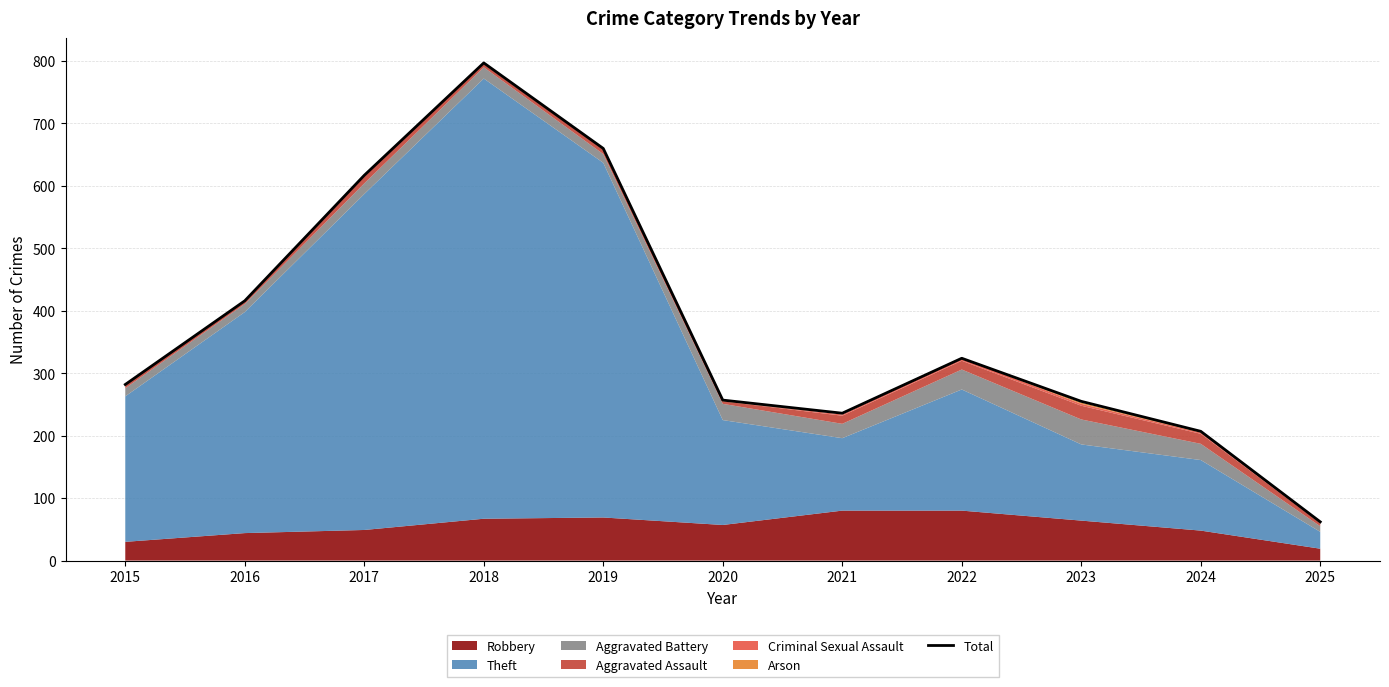

Reading right to left, what are all the values shown in this chart?

2025=62	2024=207	2023=255	2022=324	2021=236	2020=257	2019=660	2018=797	2017=617	2016=416	2015=282